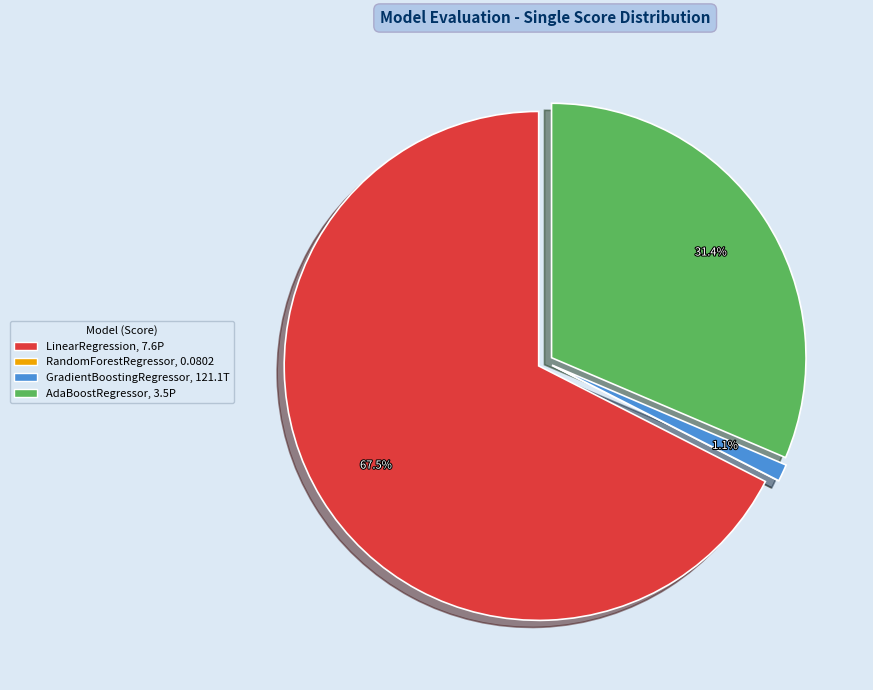

What percentage is NOT represented by GradientBoostingRegressor?

98.9%